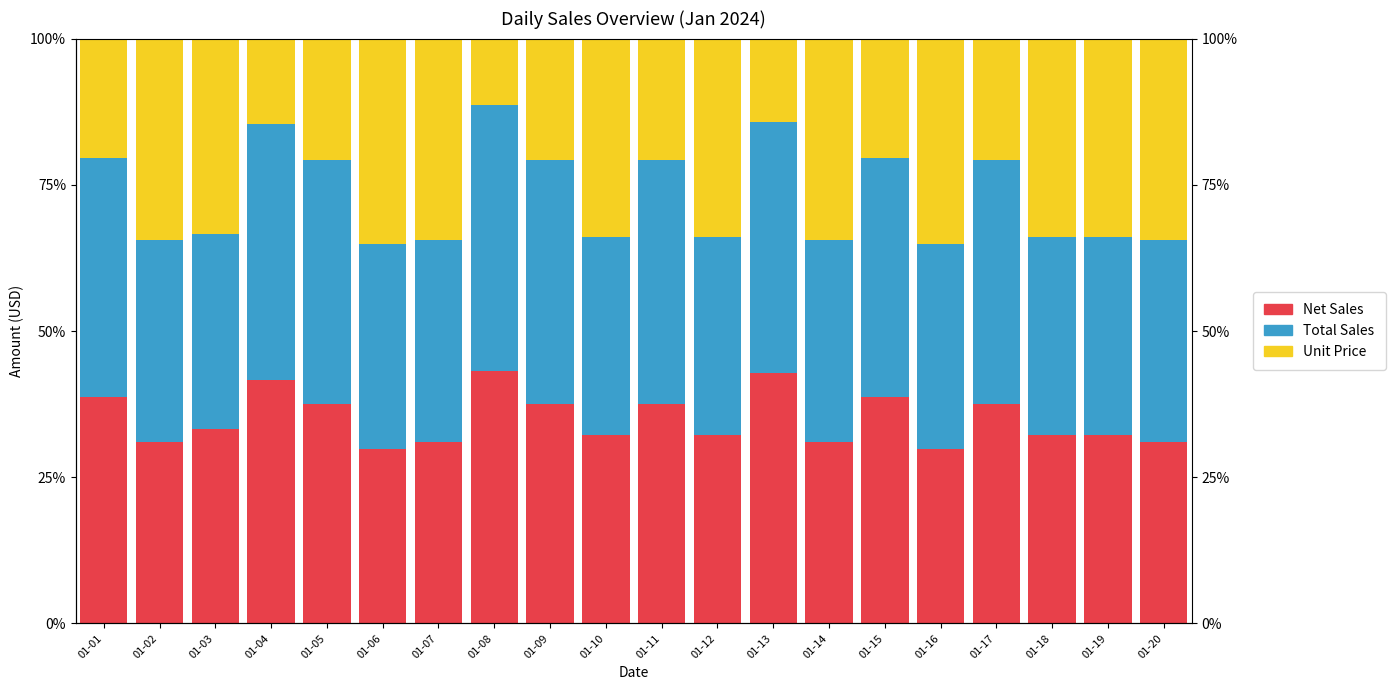

What is the value of the Net Sales bar at the 7th from the left?

31.0